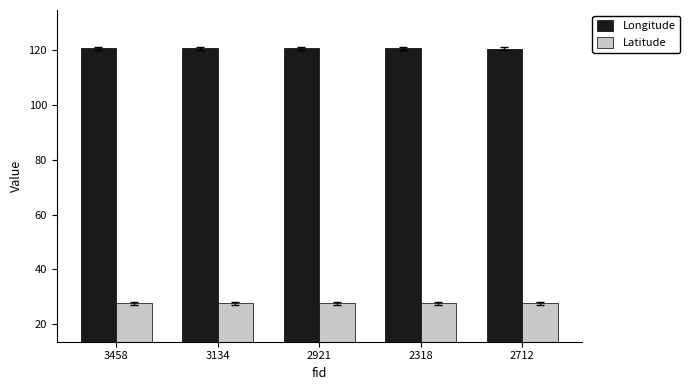

List the series in order of their overall mean, lowest first.

Latitude, Longitude